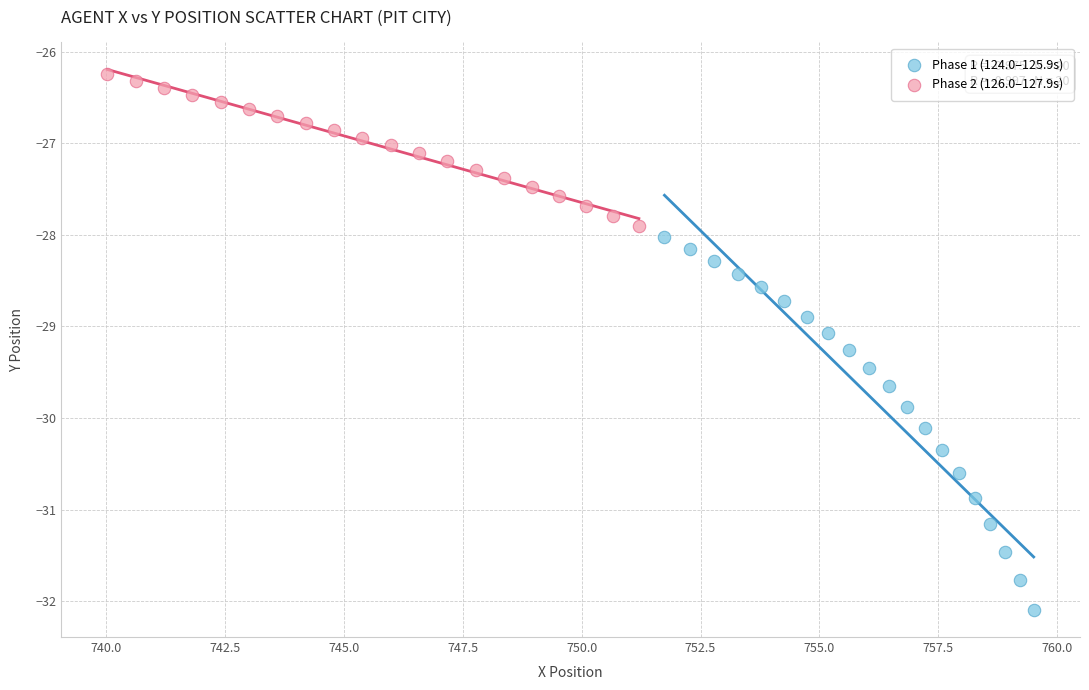

Which series contains the lowest Y value?

Phase 1 (124.0–125.9s)